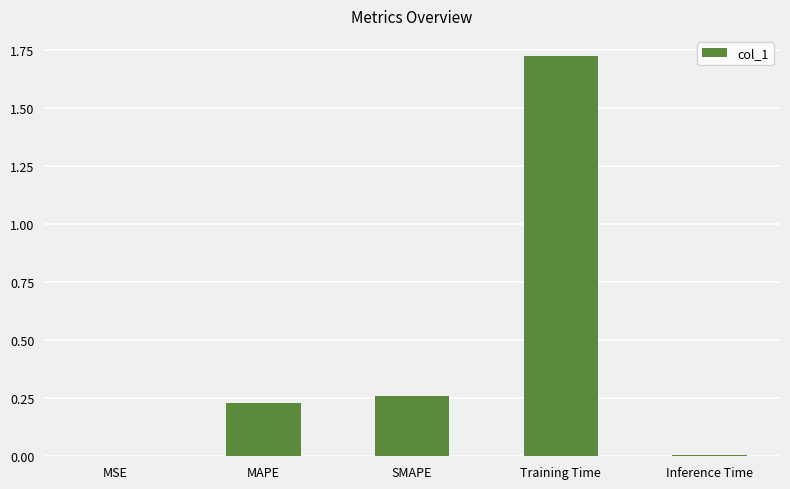

At which category does the chart reach its peak across all series?

Training Time